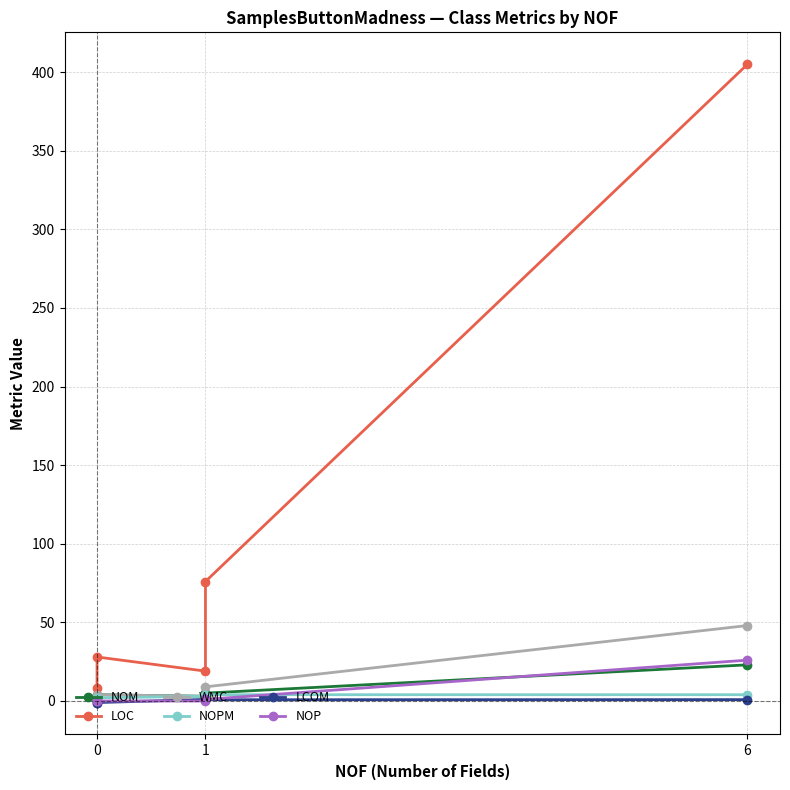

Reading right to left, extract all data points from this chart.

NOM: 23.0	5.0	3.0	4.0	1.0
LOC: 405.0	76.0	19.0	28.0	8.0
WMC: 48.0	9.0	3.0	4.0	1.0
NOPM: 4.0	4.0	3.0	2.0	0.0
LCOM: 0.9	0.8	1.0	-1.0	-1.0
NOP: 26.0	1.0	0.0	0.0	0.0